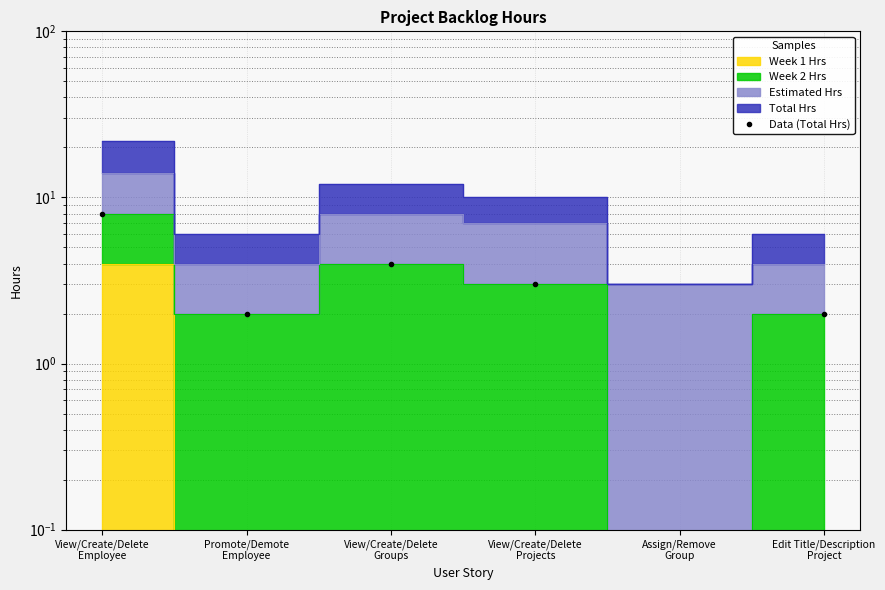

What is the difference between the maximum and minimum values?

8